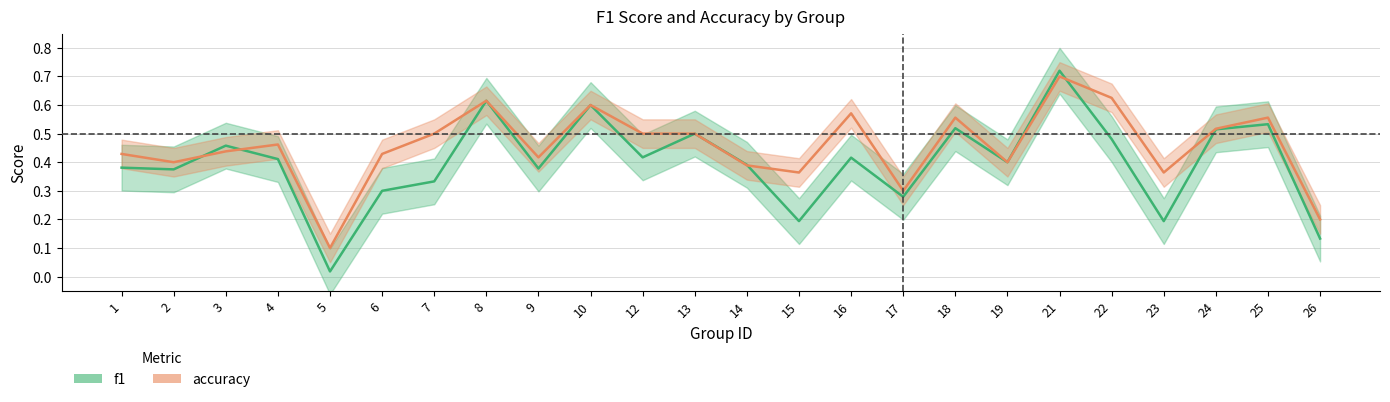

Rank the series by their average value, from lowest to highest.

f1, accuracy